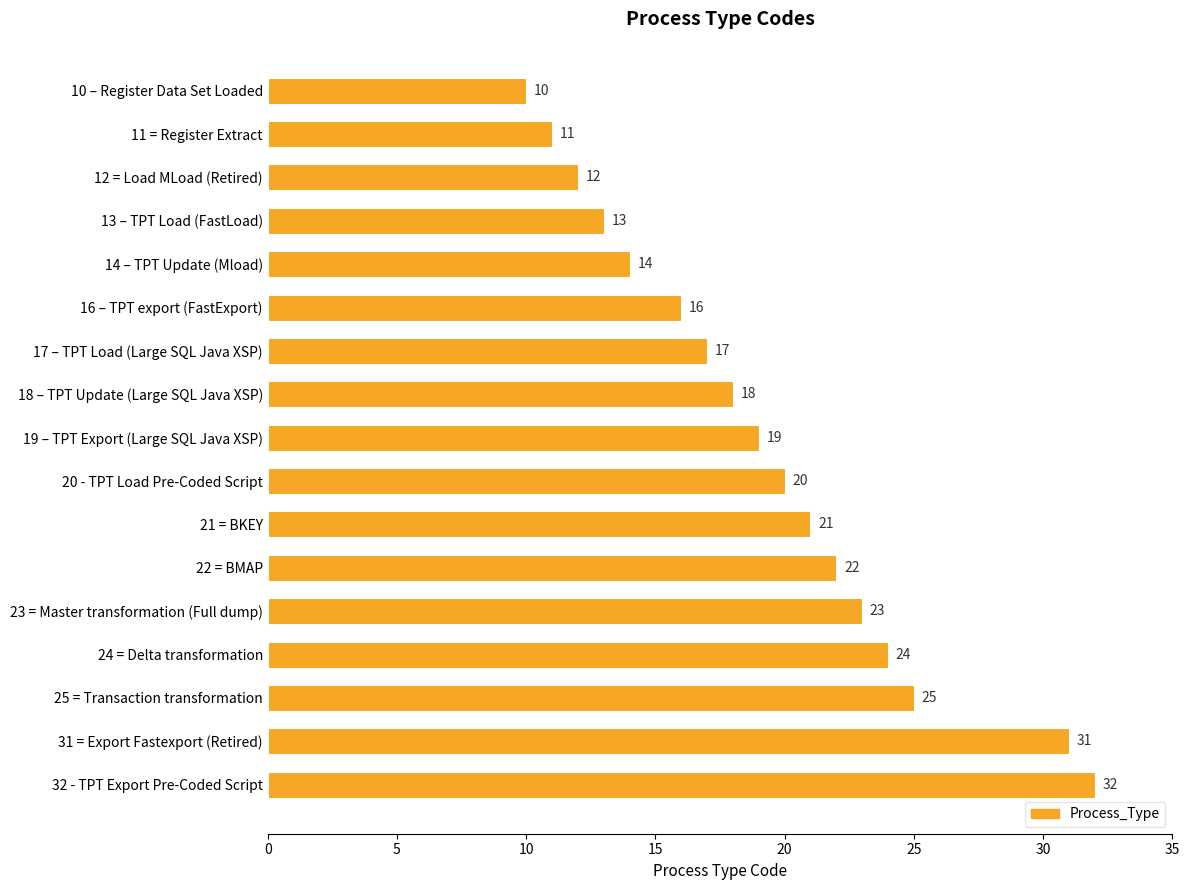

What is the sum of all values?

328